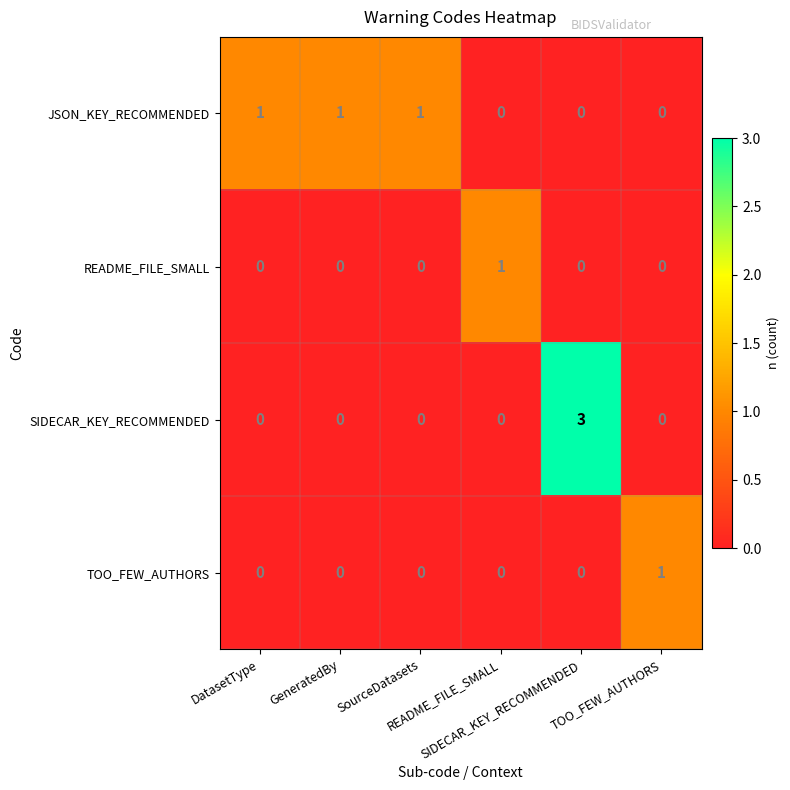

Between DatasetType and SourceDatasets, which is larger?

DatasetType